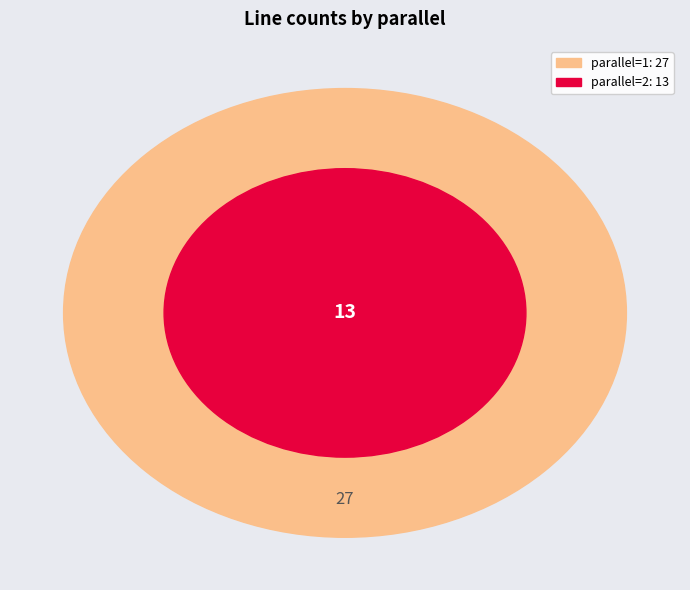

Is it true that parallel=2 is 38% of the pie?

False